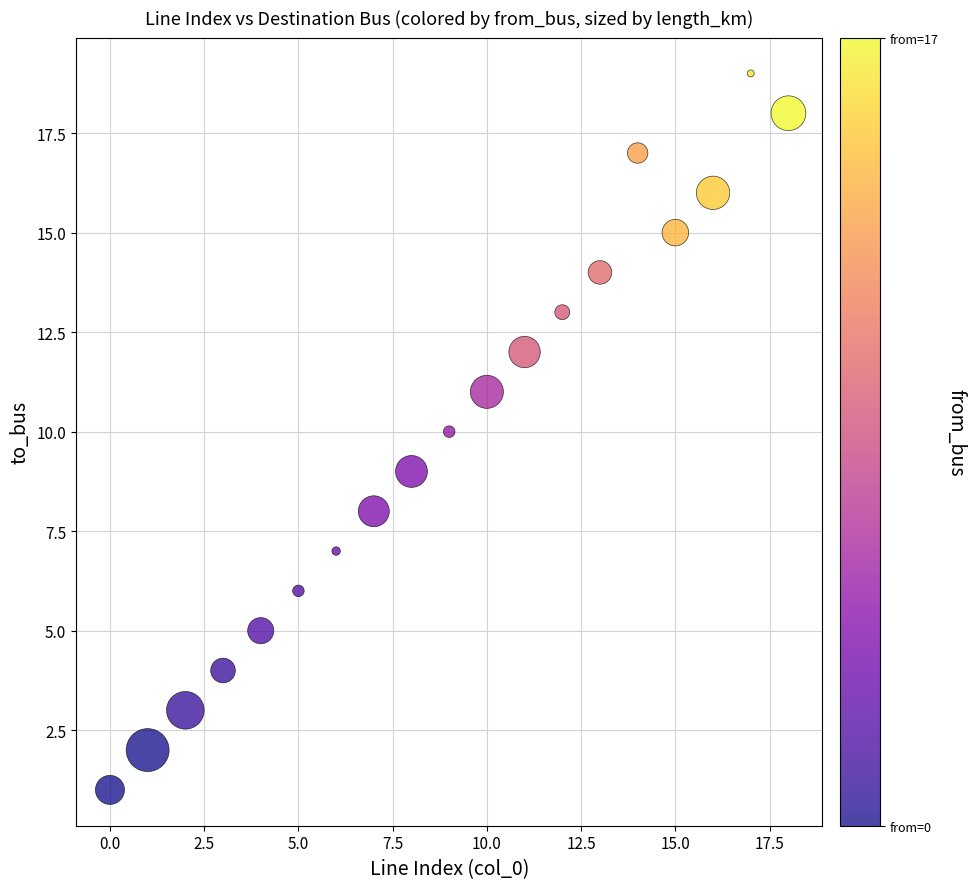

What is the range of Y values (max minus min)?

18